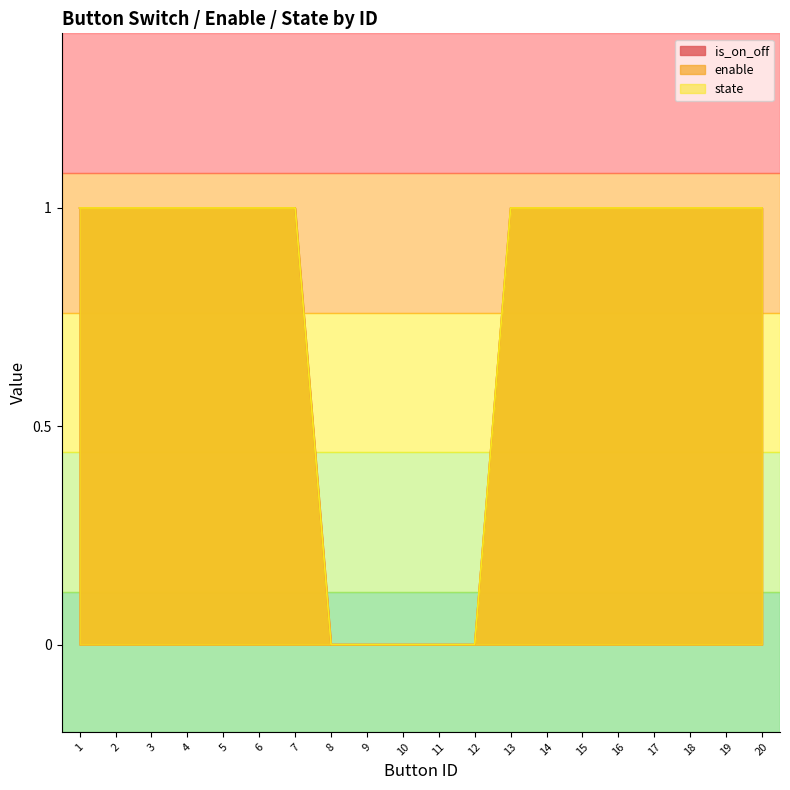

True or false: state has a value of 2 at 17.

False